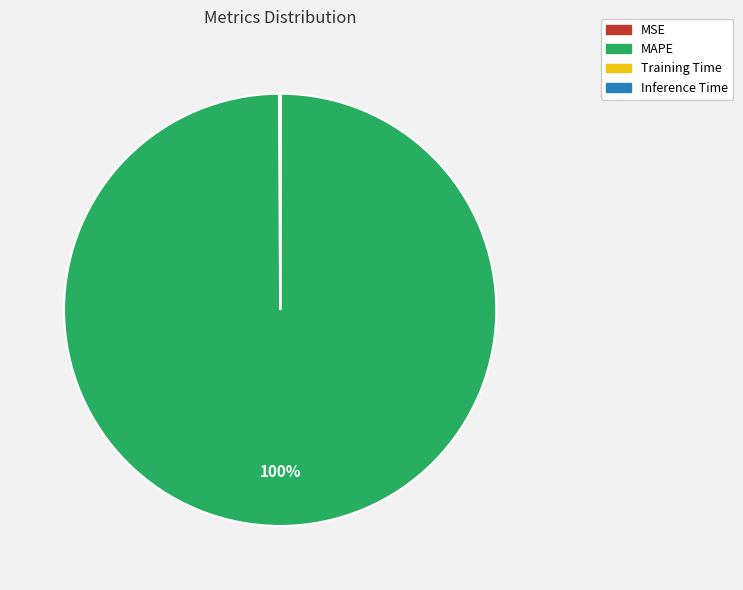

What percentage is the MAPE slice, to the nearest percent?

100%